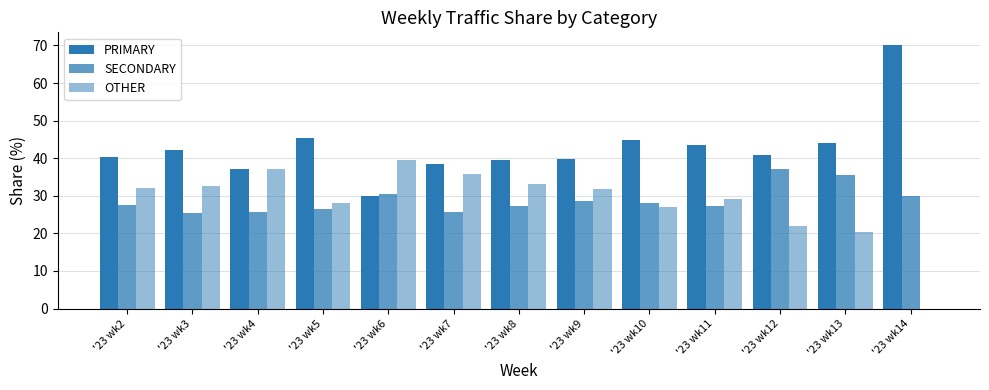

What is the value of the OTHER bar at the 12th from the left?

20.4